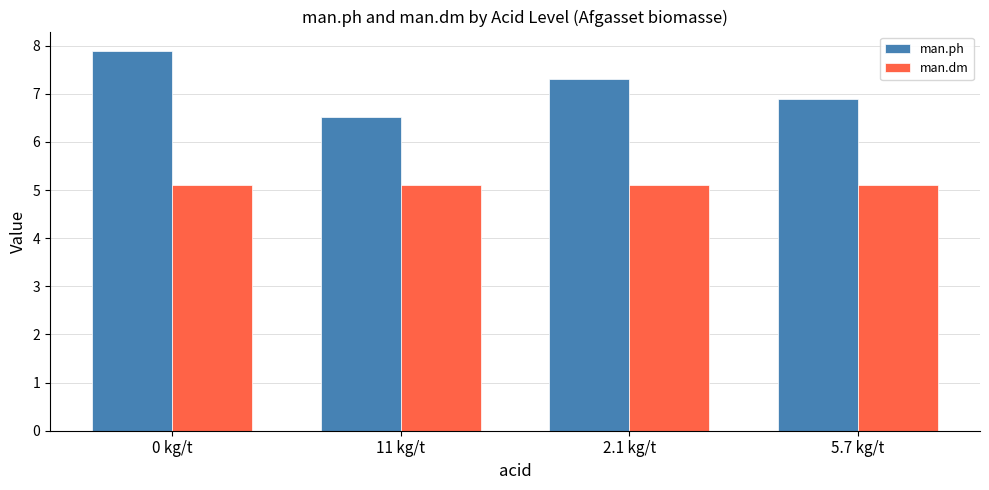

Reading right to left, list all the values displayed in this chart.

man.ph: 5.7 kg/t=6.9	2.1 kg/t=7.3	11 kg/t=6.5	0 kg/t=7.9
man.dm: 5.7 kg/t=5.1	2.1 kg/t=5.1	11 kg/t=5.1	0 kg/t=5.1